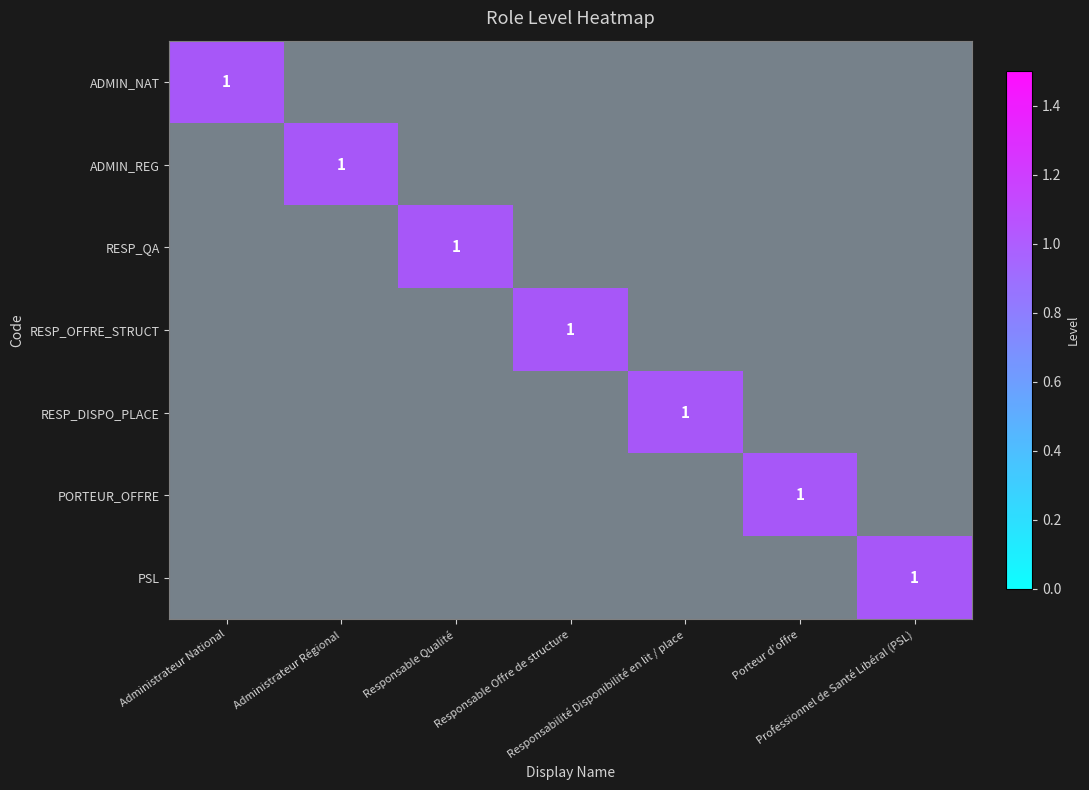

Between Administrateur Régional and Professionnel de Santé Libéral (PSL), which series saw the biggest shift?

ADMIN_REG